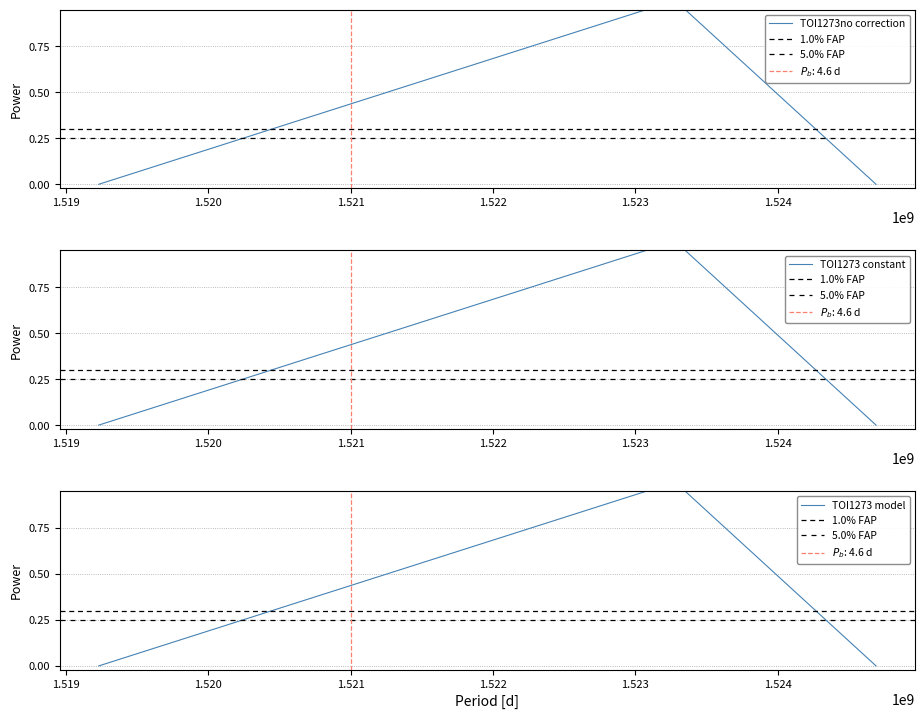

Rank the categories by value from lowest to highest.

1519230118, 1524690074, 1523278869